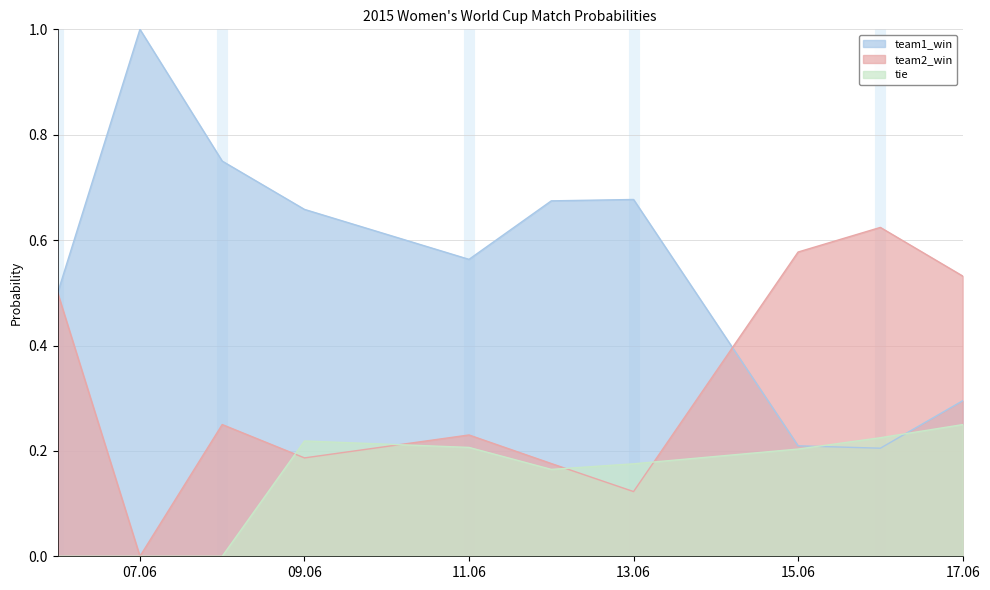

Reading left to right, what are all the values shown in this chart?

team1_win: 0.5	1.0	0.8	0.7	0.6	0.7	0.7	0.2	0.2	0.3
team2_win: 0.5	0.0	0.2	0.2	0.2	0.2	0.1	0.6	0.6	0.5
tie: 0.0	0.0	0.0	0.2	0.2	0.2	0.2	0.2	0.2	0.2